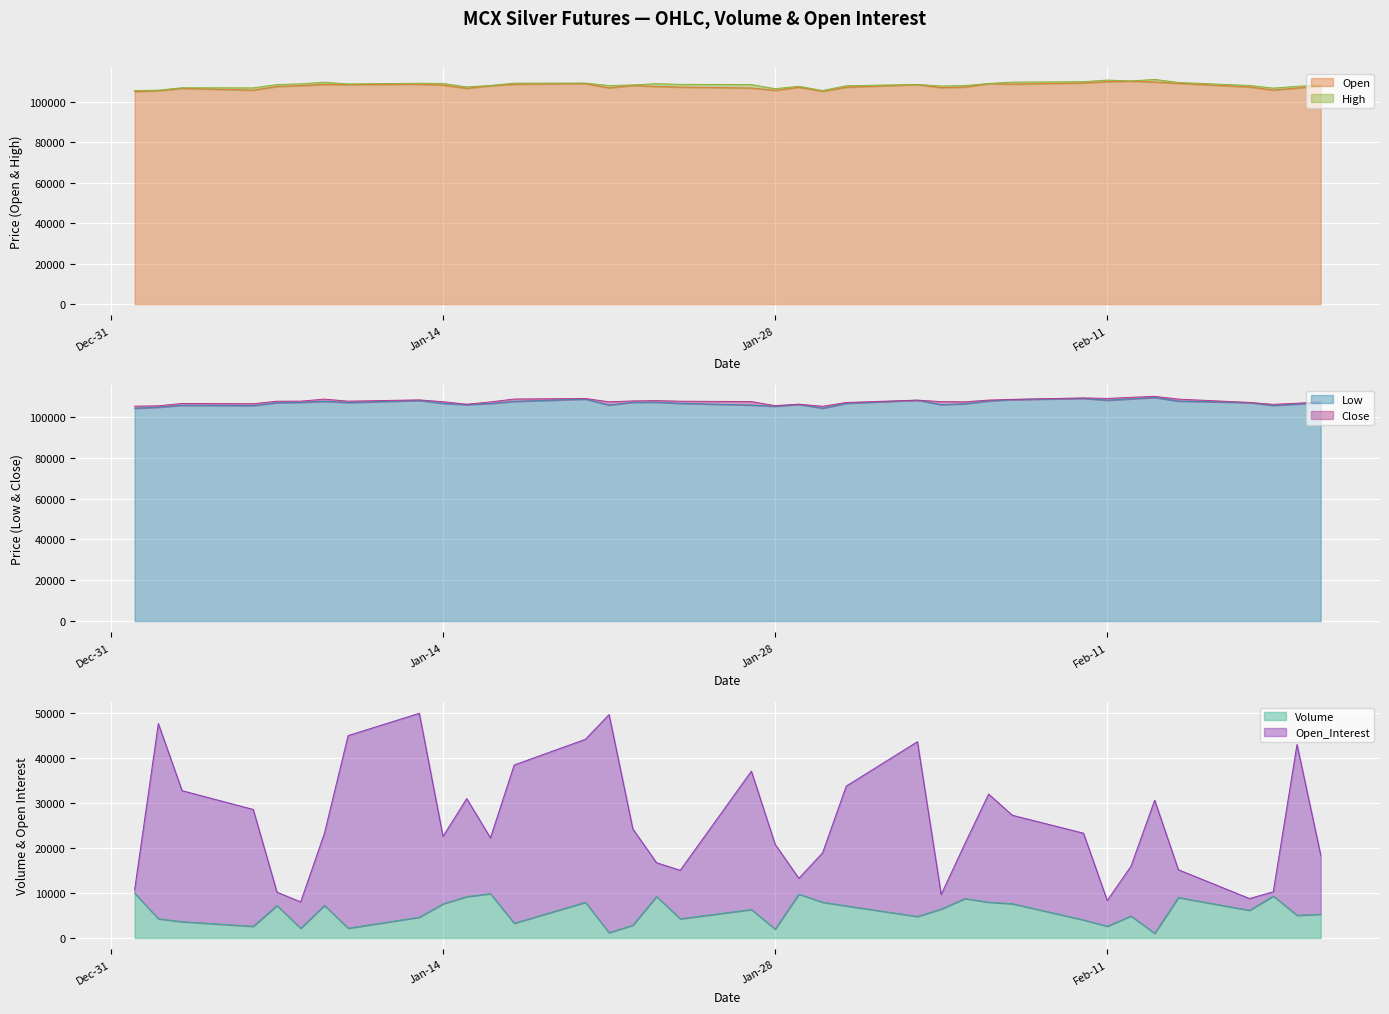

The value of Open at Jan-28 is 105654.9. True or false?

True